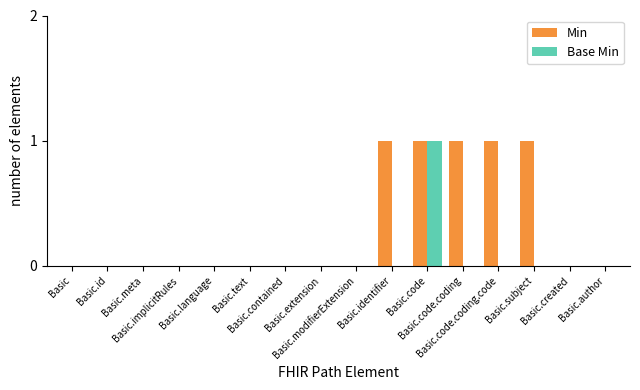

What is the sum of all Min values?

5